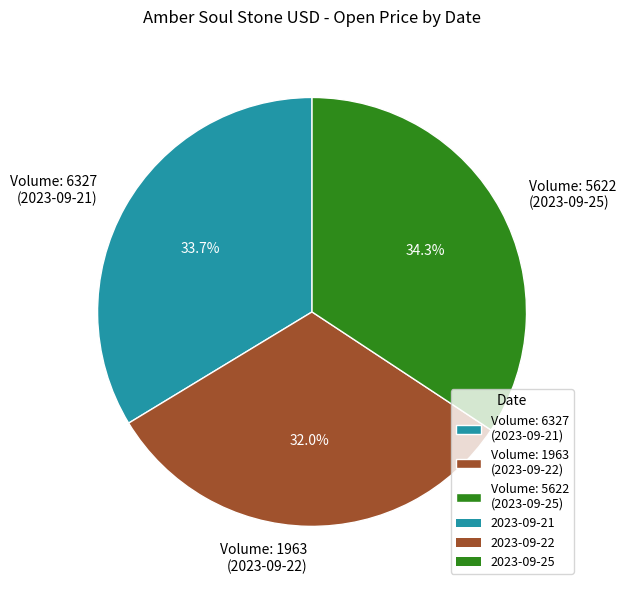

What portion of the pie excludes Volume: 1963 (2023-09-22)?

68.0%